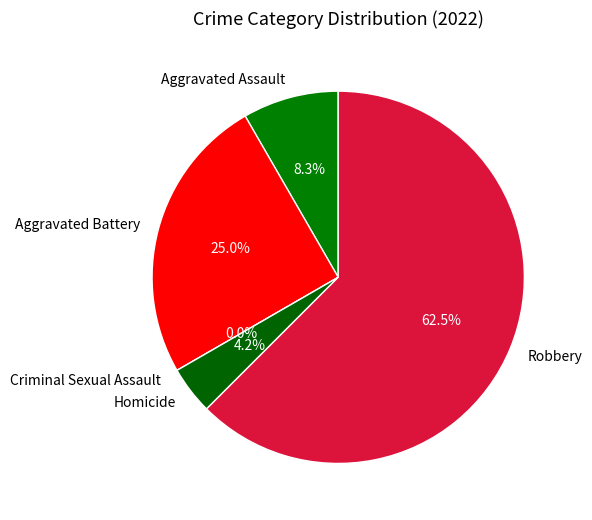

Does any single category account for the majority?

Yes